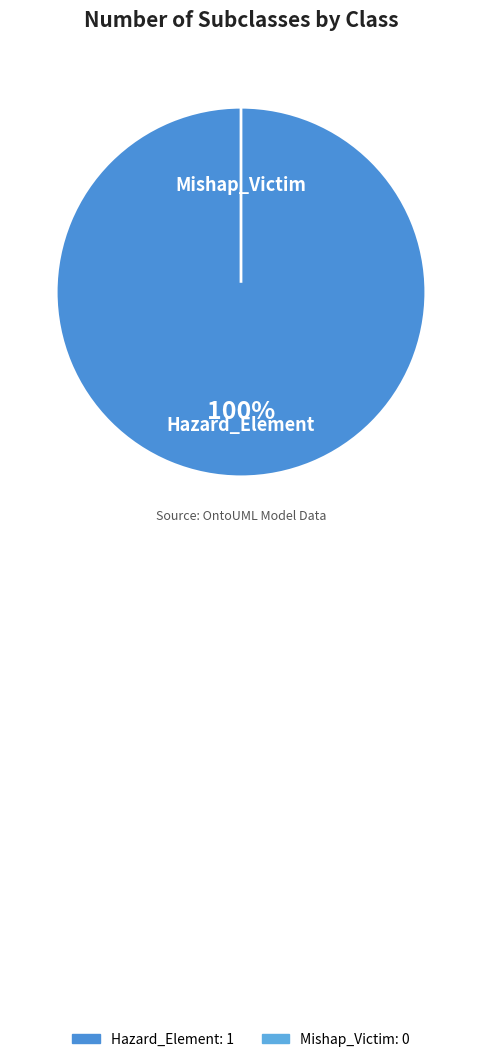

What percentage do Hazard_Element and Mishap_Victim together represent?

100.0%